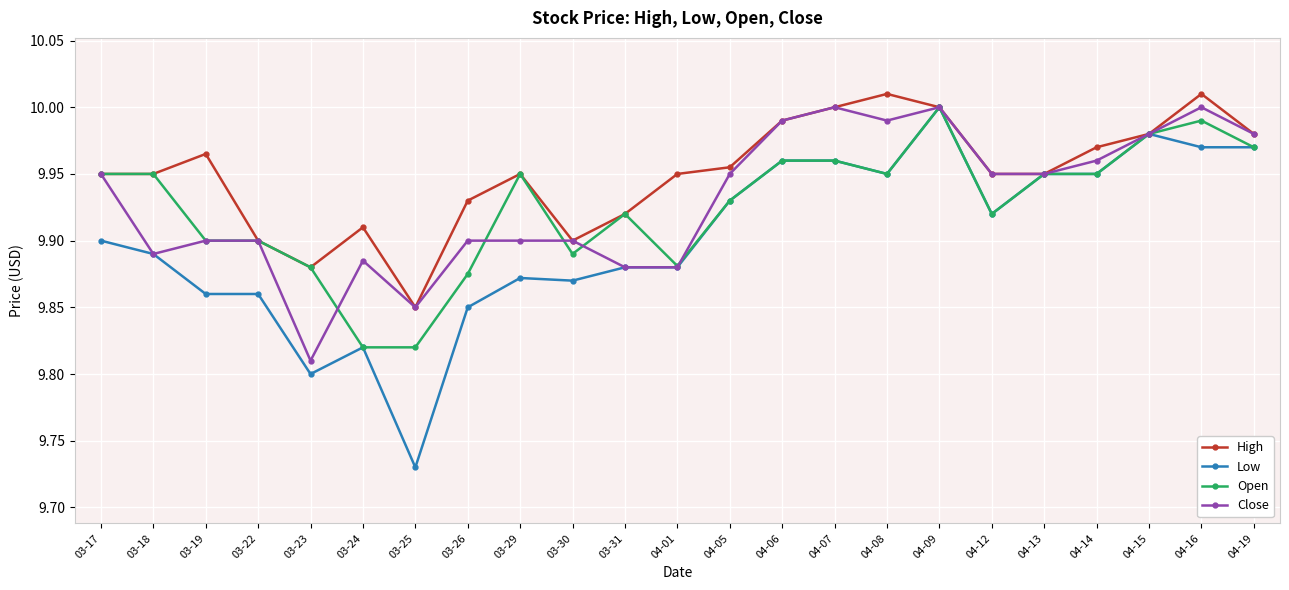

True or false: Close has more than 1 interior local peaks.

True